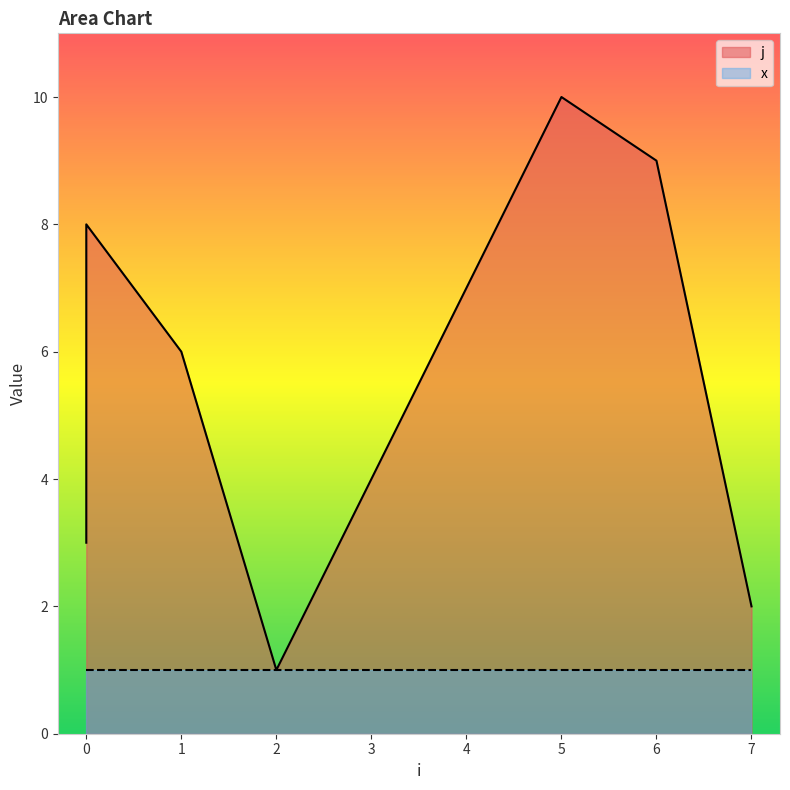

What is the change in value from 1 to 5?

+4